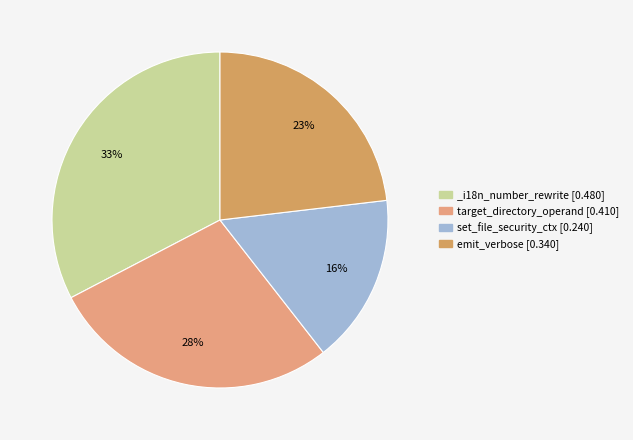

What is the total percentage of emit_verbose and _i18n_number_rewrite?

55.8%